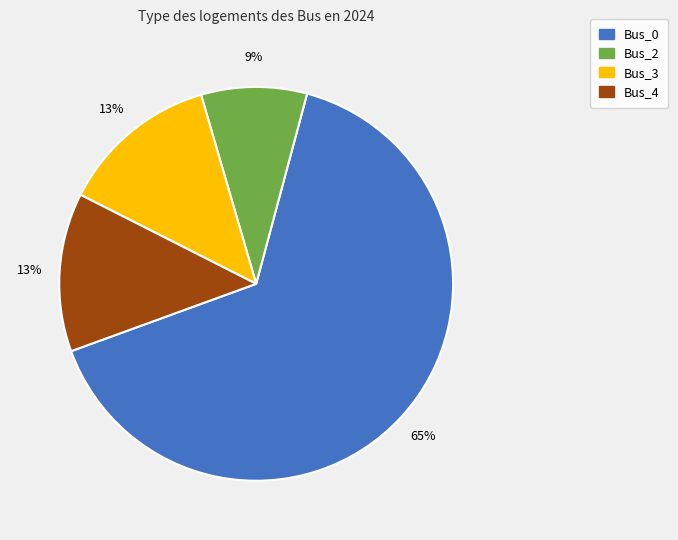

Is there any slice that represents more than half of the pie?

Yes